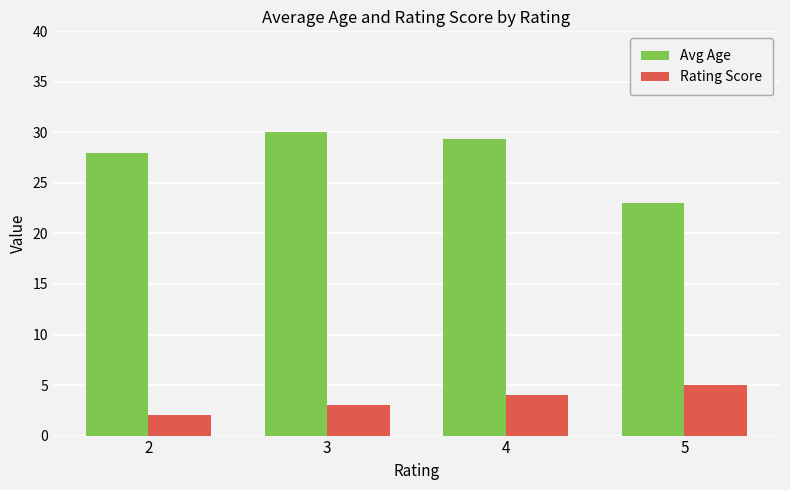

How many data points does each series have?

4